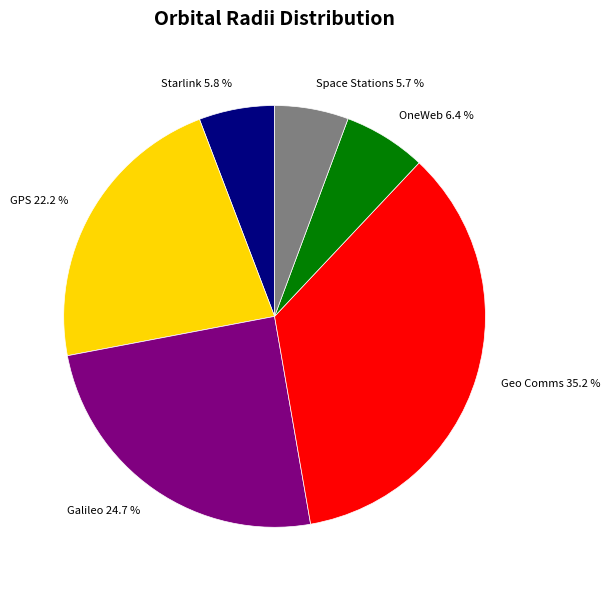

Is OneWeb 6.4 % the majority of the pie?

No